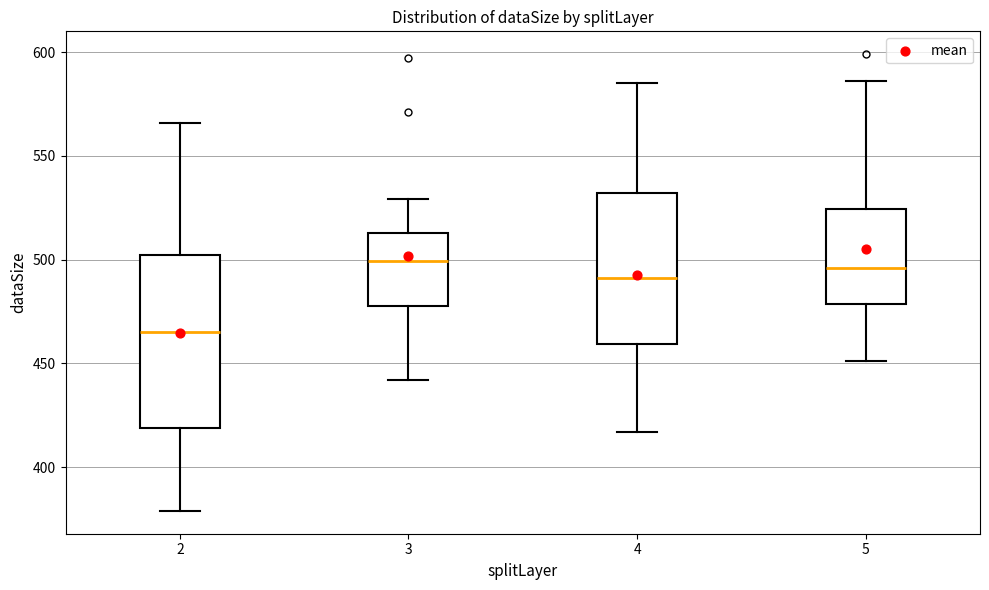

Where does the upper whisker of the box at x = 5 end on the y-axis? The values are not printed on the chart, so give them approximately, as read against the axis.

585